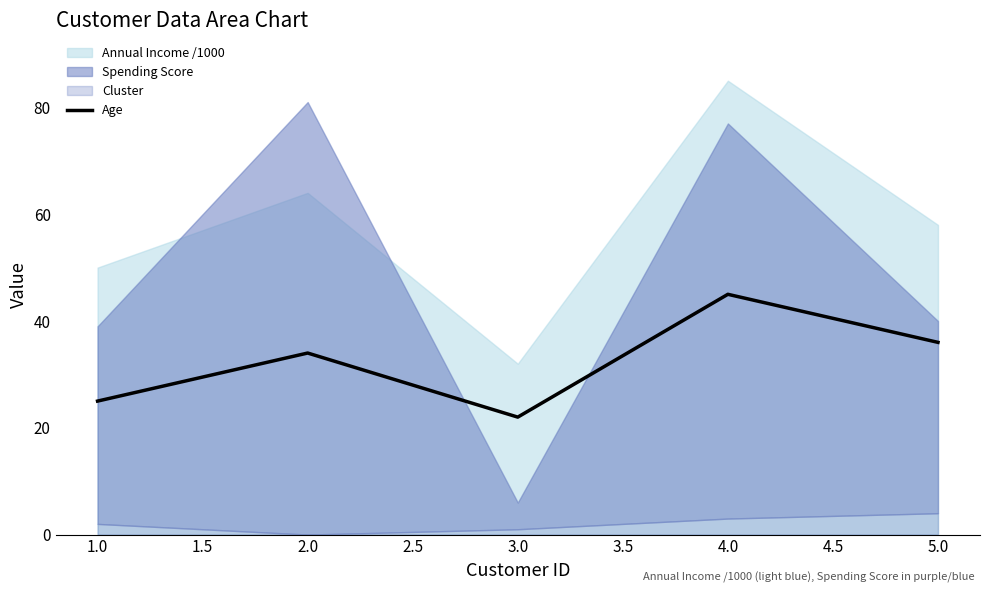

Reading left to right, list all the values displayed in this chart.

25	34	22	45	36